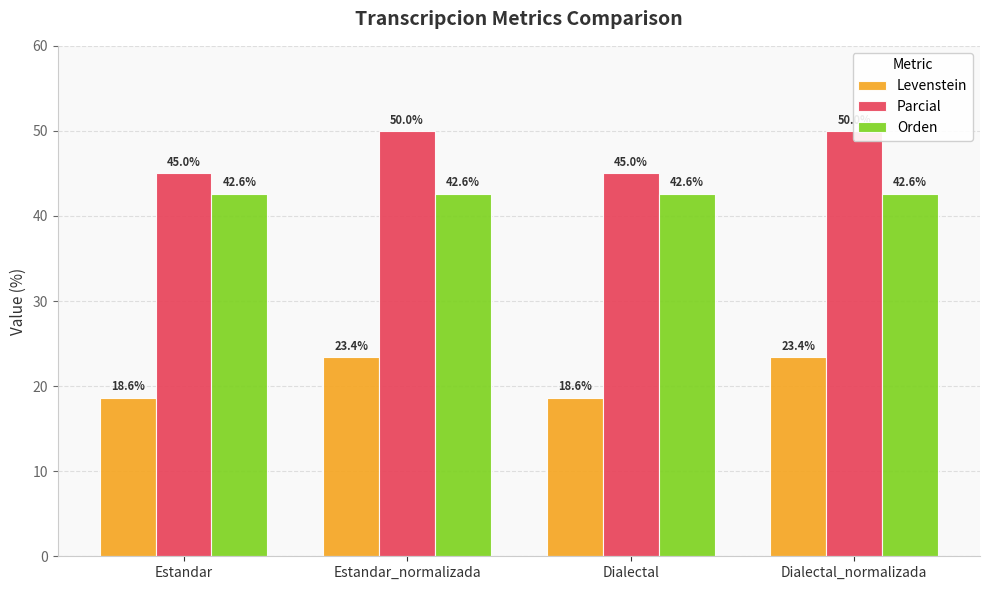

What is the sum of all Orden values?

170.5